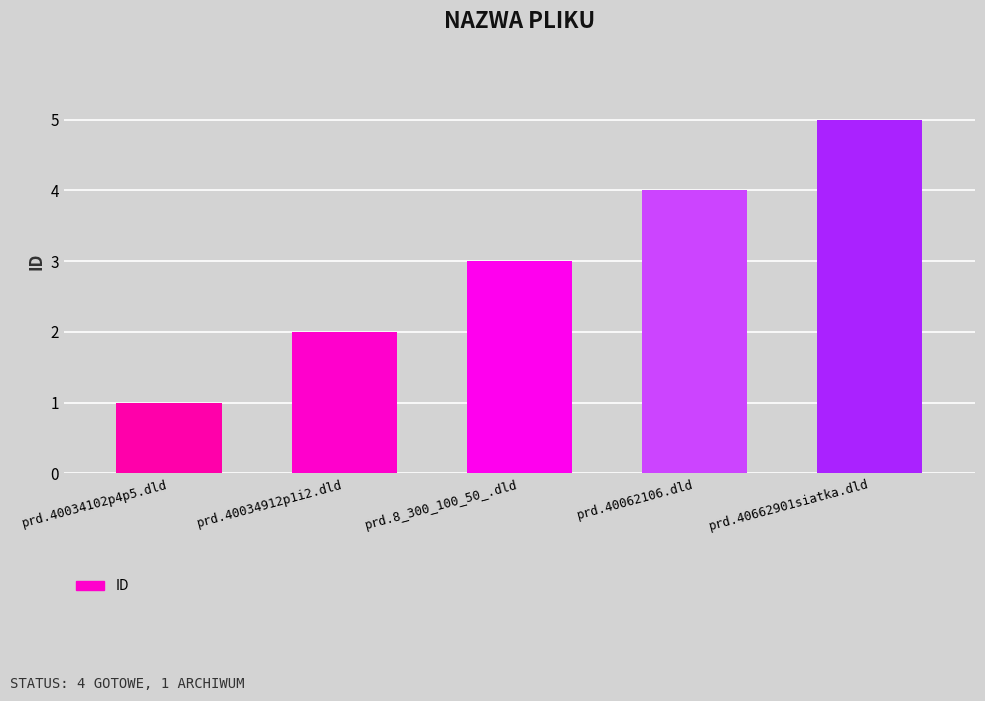

What is the minimum value shown in the chart?

1